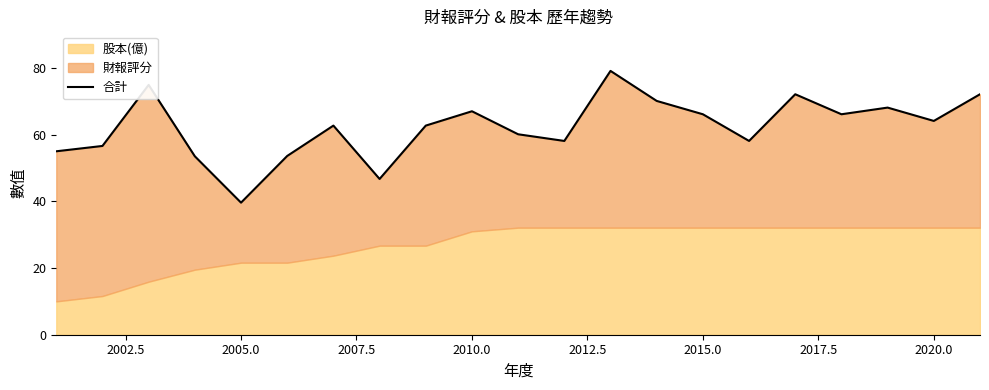

How many lines are shown in the chart?

1